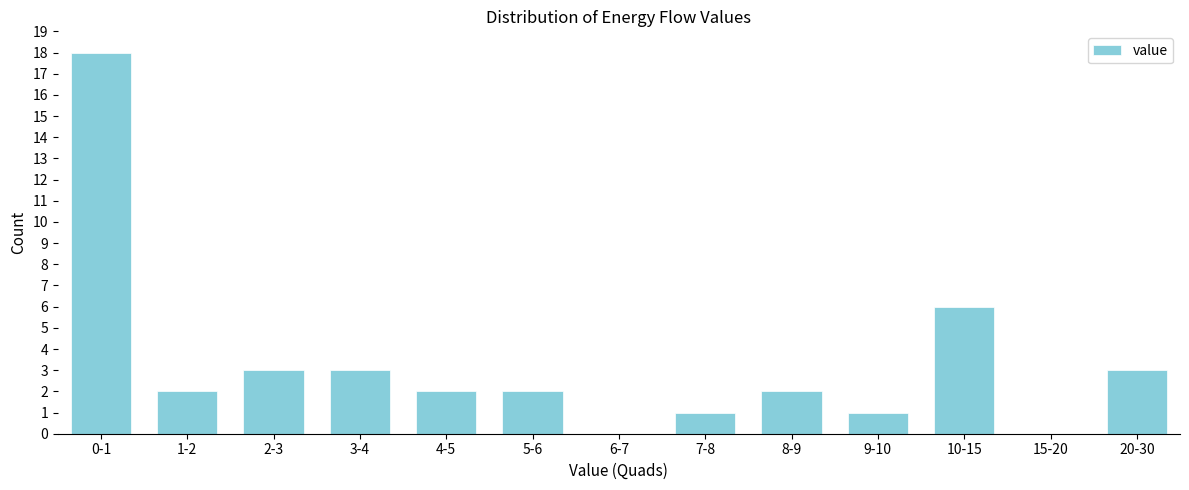

Reading left to right, list all the values displayed in this chart.

0-1=18	1-2=2	2-3=3	3-4=3	4-5=2	5-6=2	6-7=0	7-8=1	8-9=2	9-10=1	10-15=6	15-20=0	20-30=3